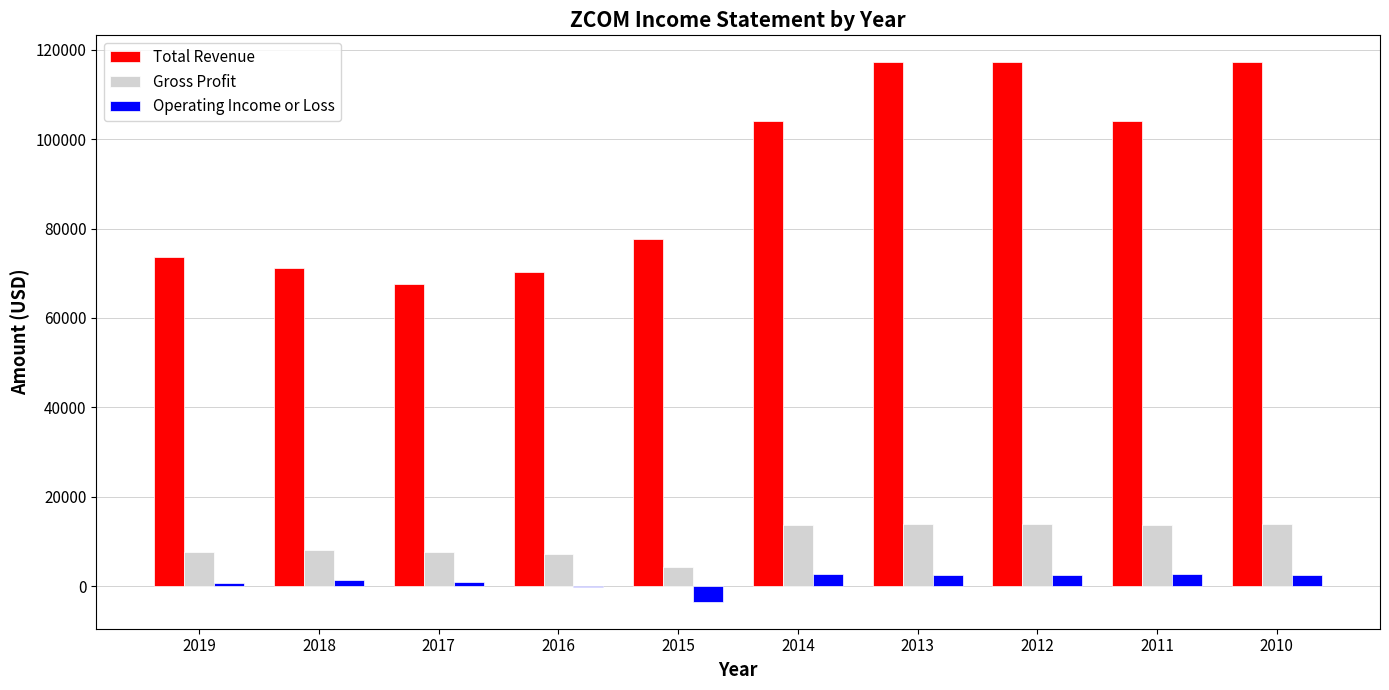

What is the sum of all Gross Profit values?

103600